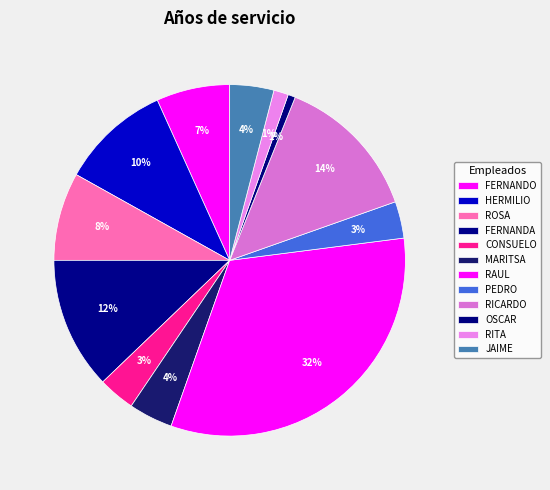

True or false: JAIME accounts for 1% of the total.

False